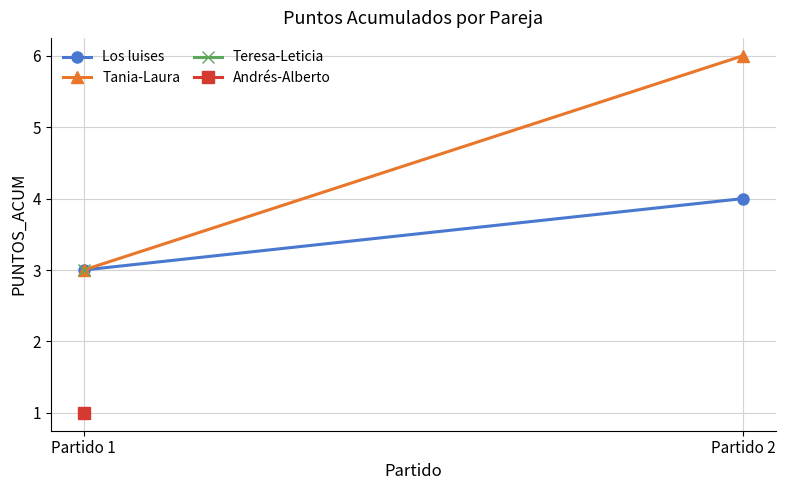

What value does the Tania-Laura series have at Partido 1?

3